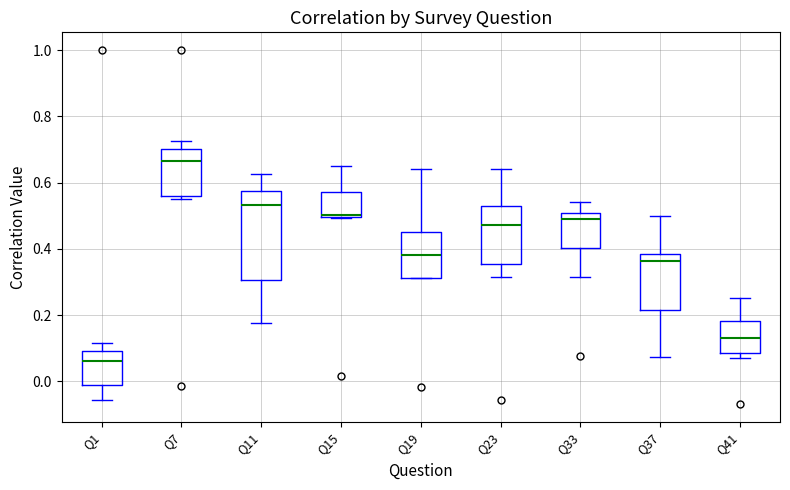

Where is the upper edge of the box for Q41 on the y-axis? The values are not printed on the chart, so give them approximately, as read against the axis.

0.18